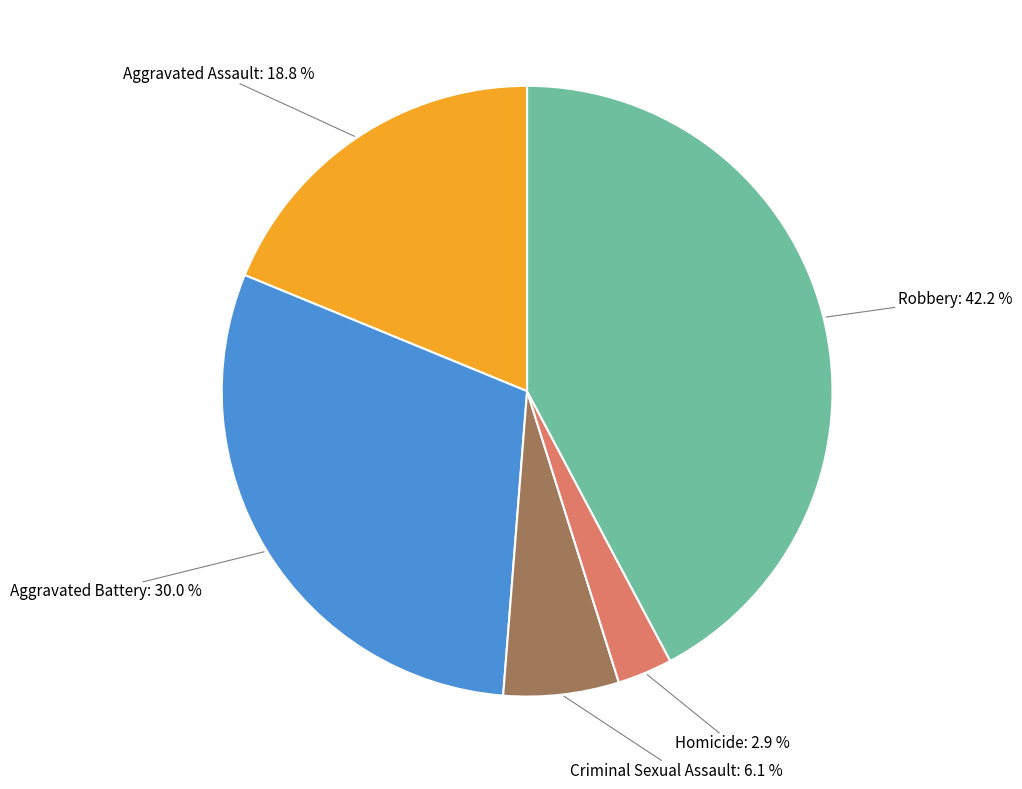

Does any single category account for the majority?

No